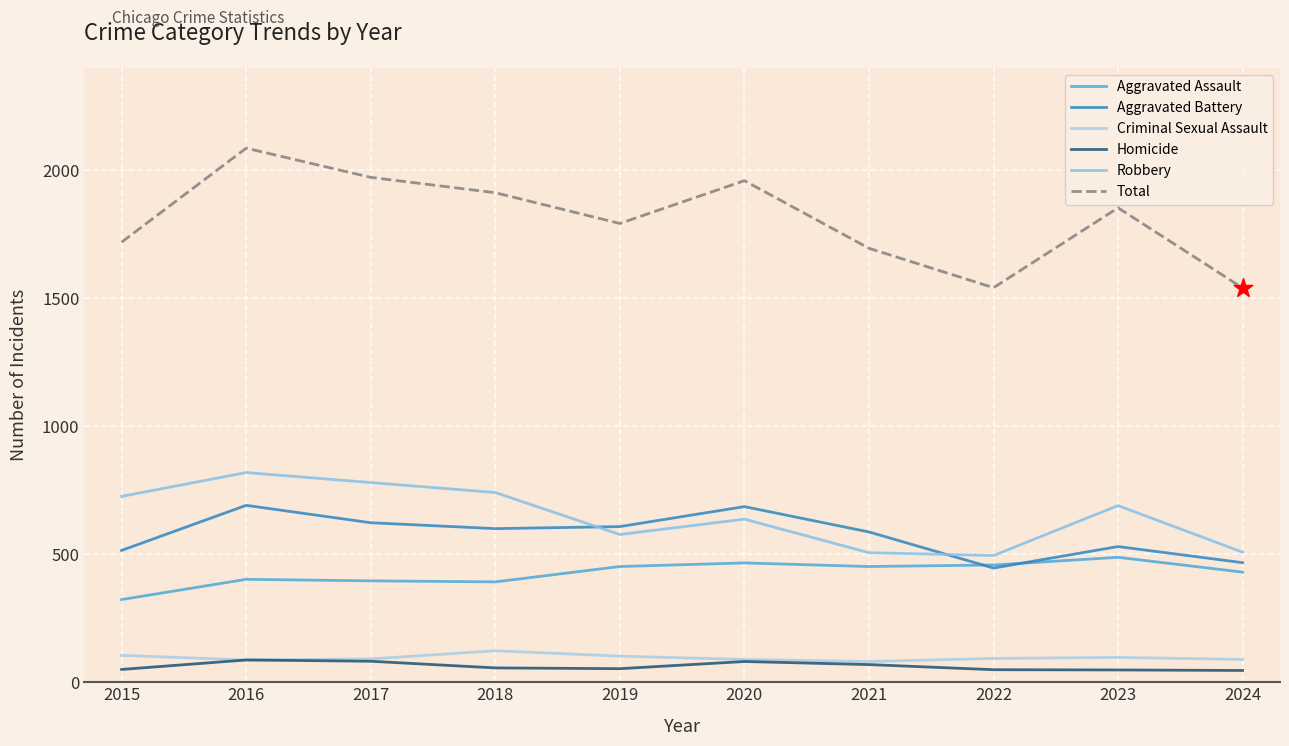

At which category is the sum across all series the highest?

2016